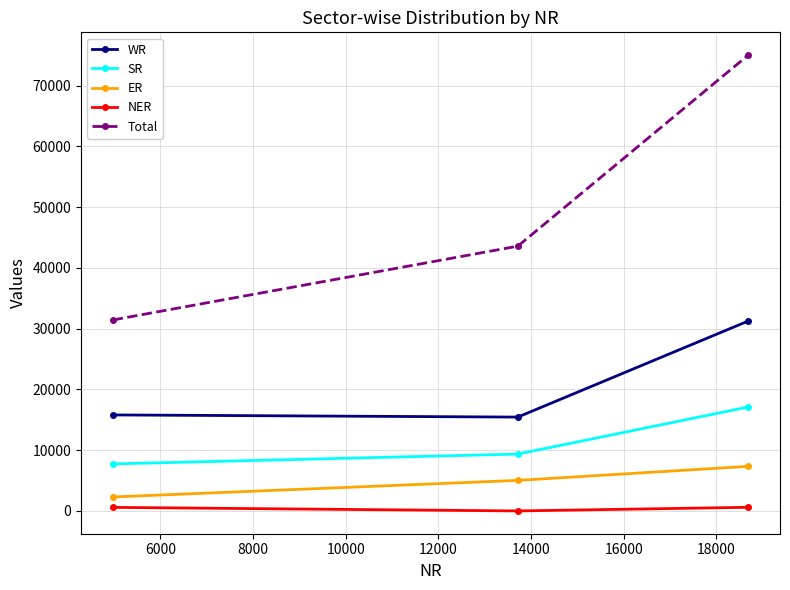

What is the sum of all ER values?

14700